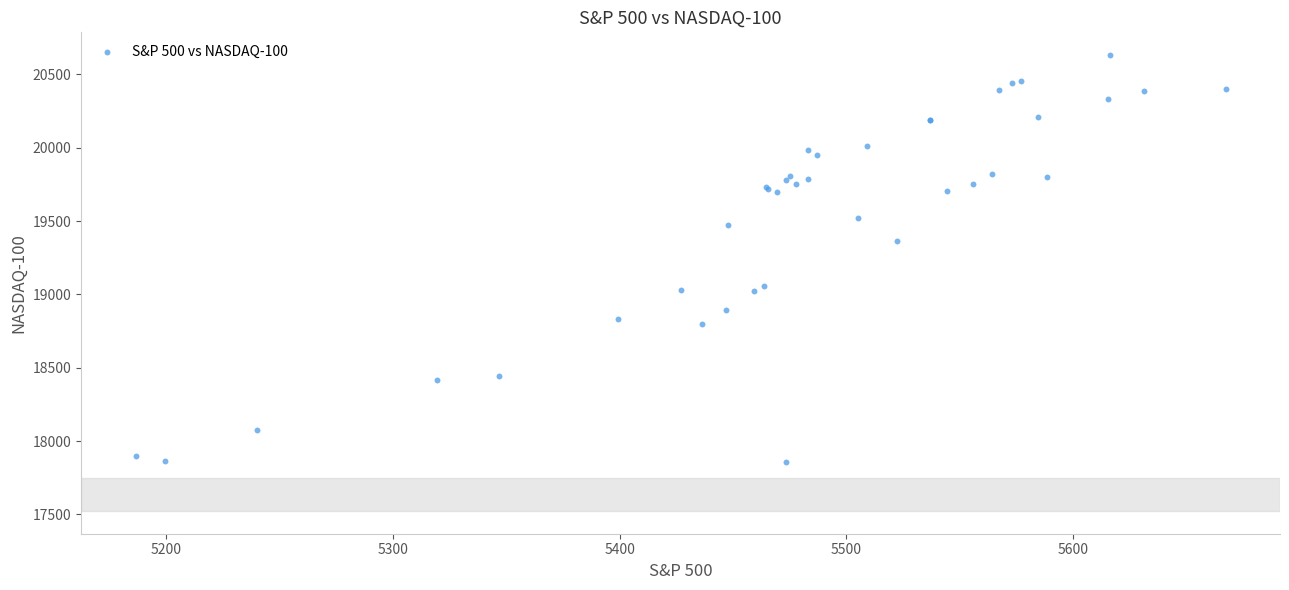

What Y value in the scatter plot is closest to 19244?

19362.4